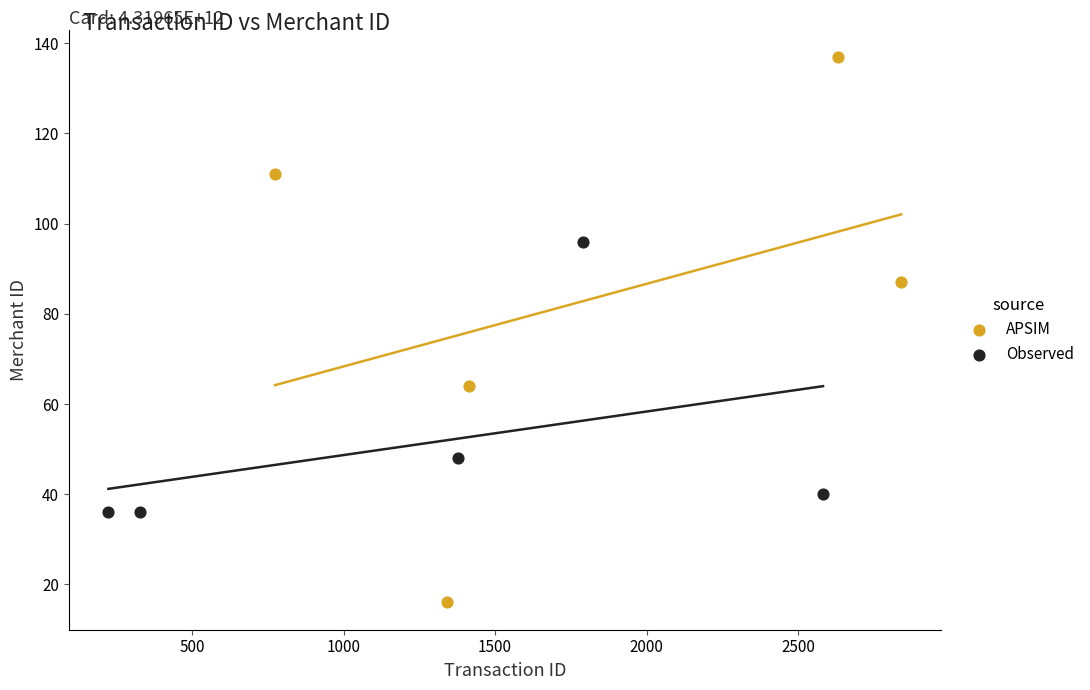

Which series contains the lowest Y value?

APSIM